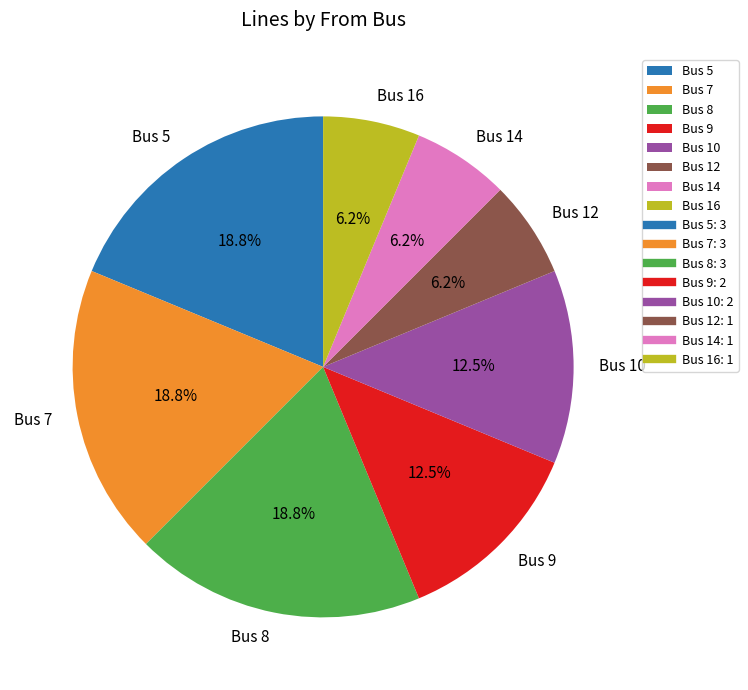

Is the sum of Bus 10 and Bus 16 greater than half?

No